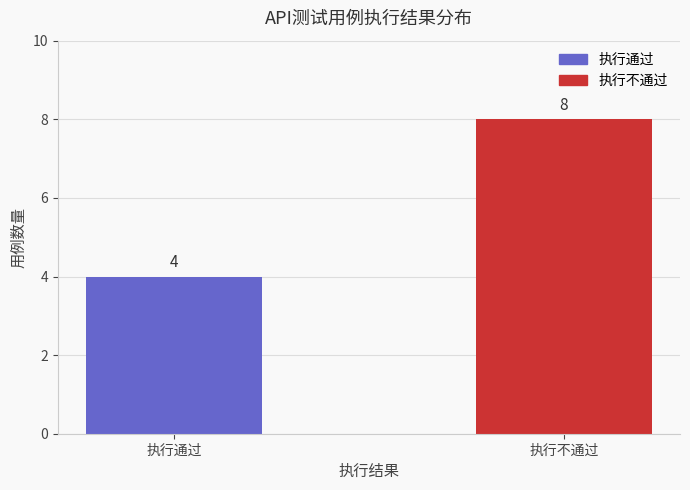

What is the sum of the values at 执行通过 and 执行不通过?

12